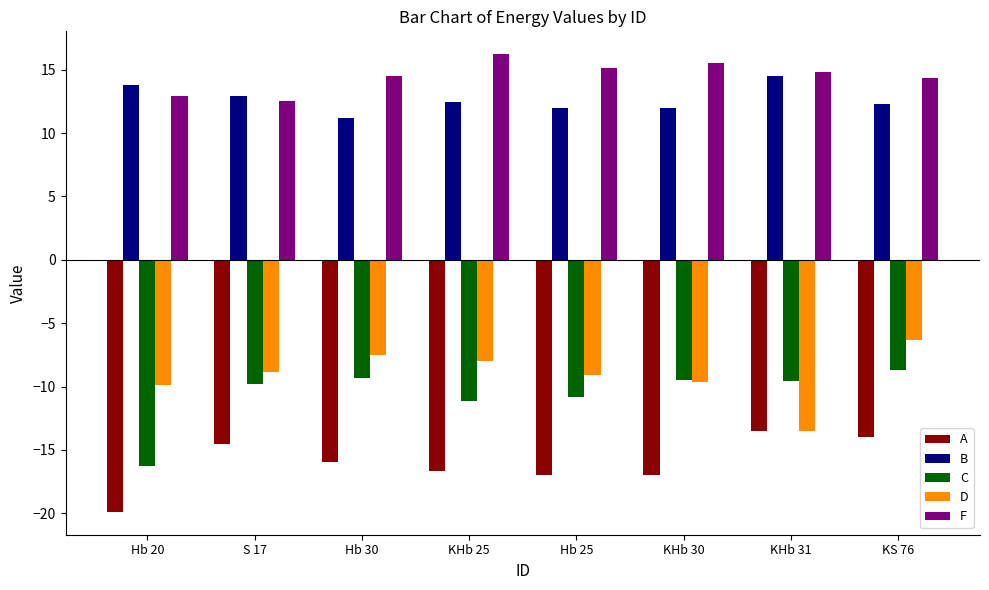

Rank the series at KS 76 from highest to lowest value.

F, B, D, C, A